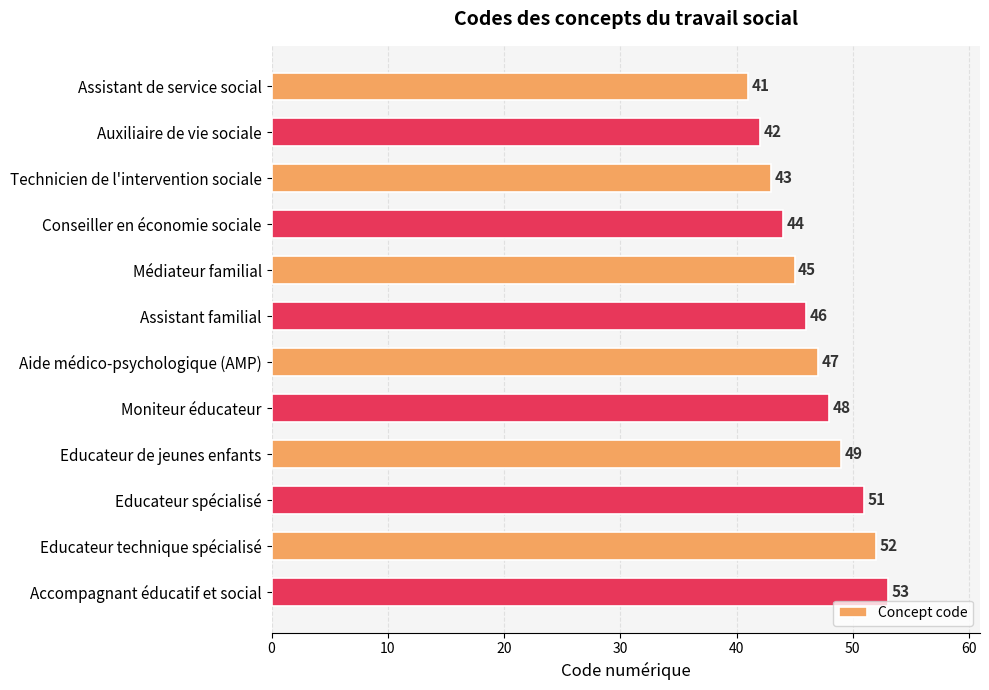

What is the sum of all values?

561